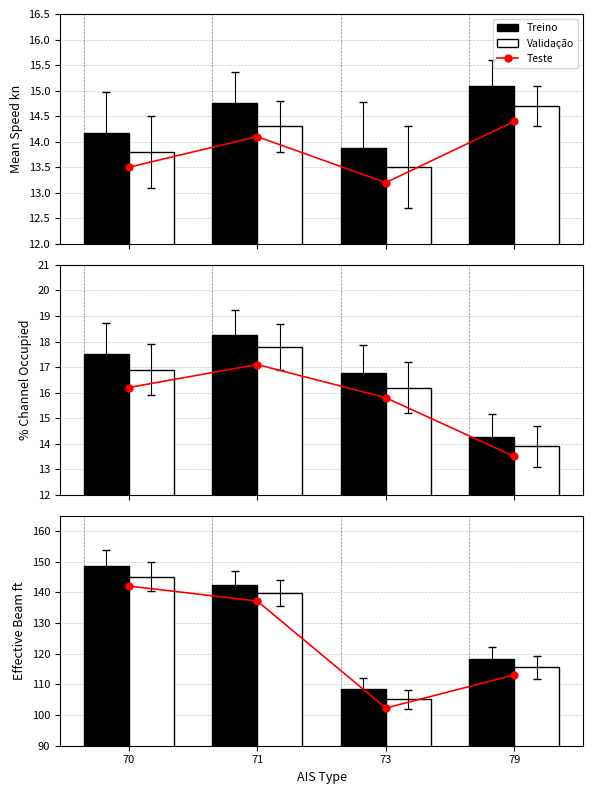

Rank the series at 79 from highest to lowest value.

Treino, Validação, Teste